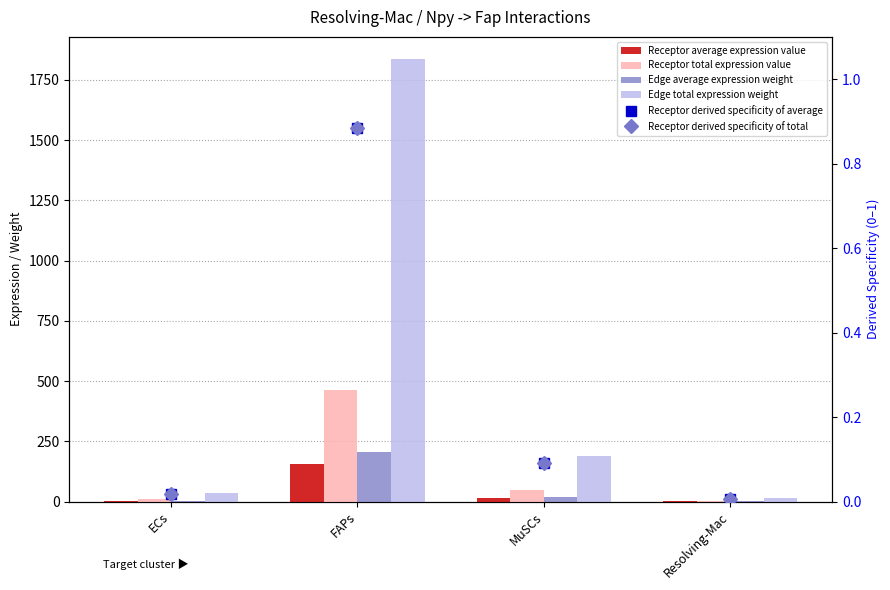

The Receptor derived specificity of average series shows 1.5 at FAPs. True or false?

False